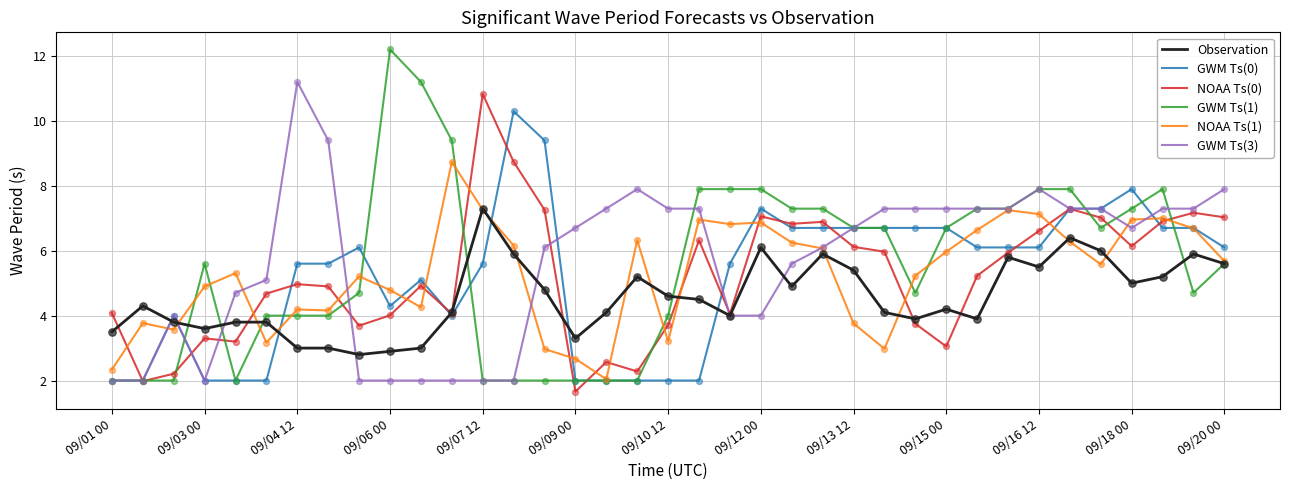

At how many categories does at least one series exceed 6?

31